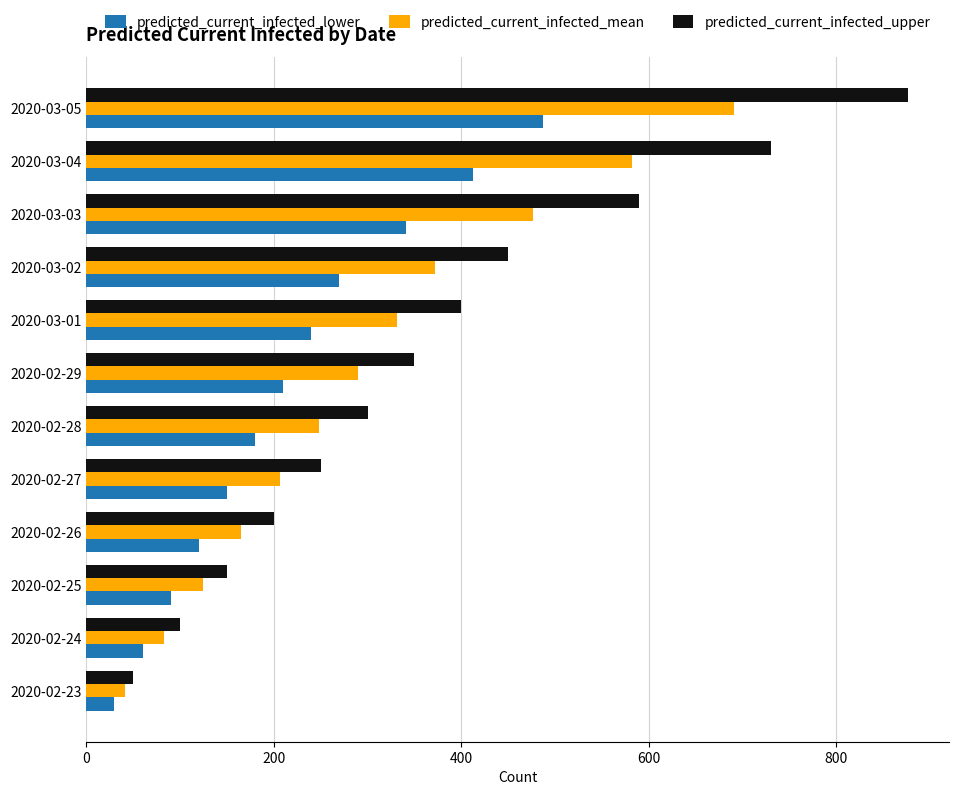

The predicted_current_infected_lower series shows 90 at 2020-02-25. True or false?

True